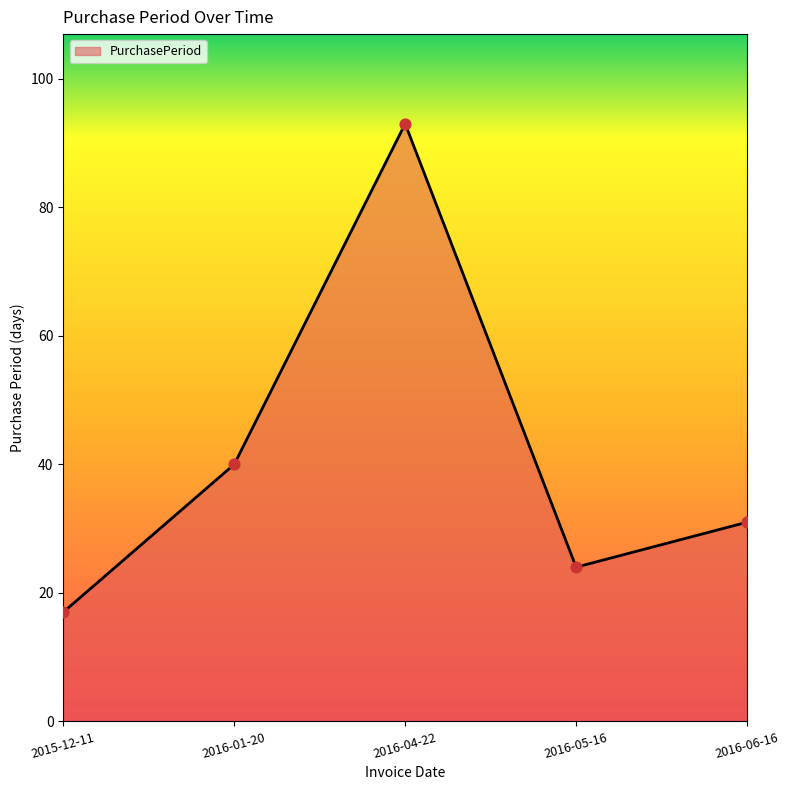

Which has a higher value, 2016-06-16 or 2016-05-16?

2016-06-16